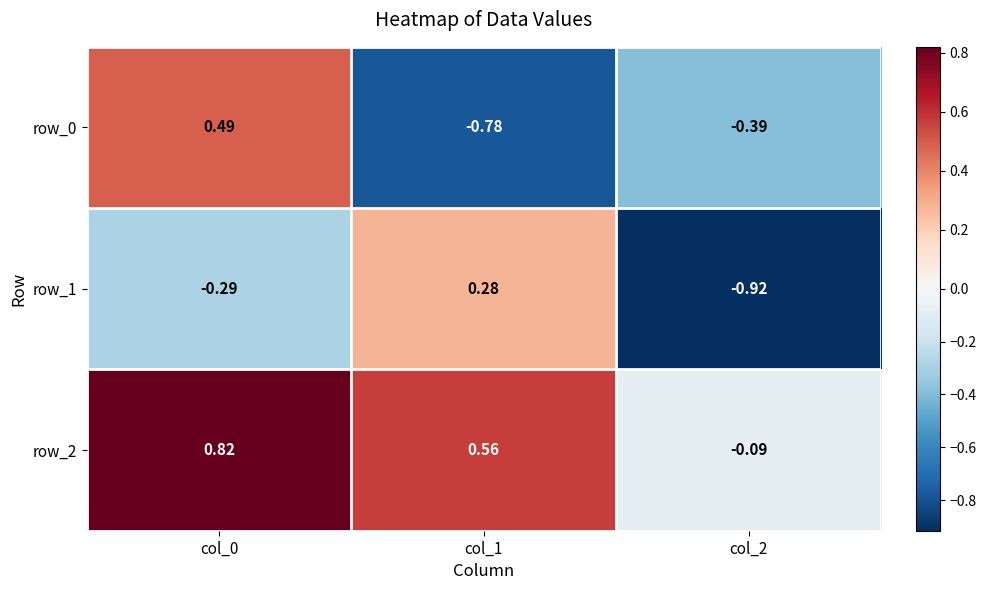

At how many categories does at least one series exceed 0?

2